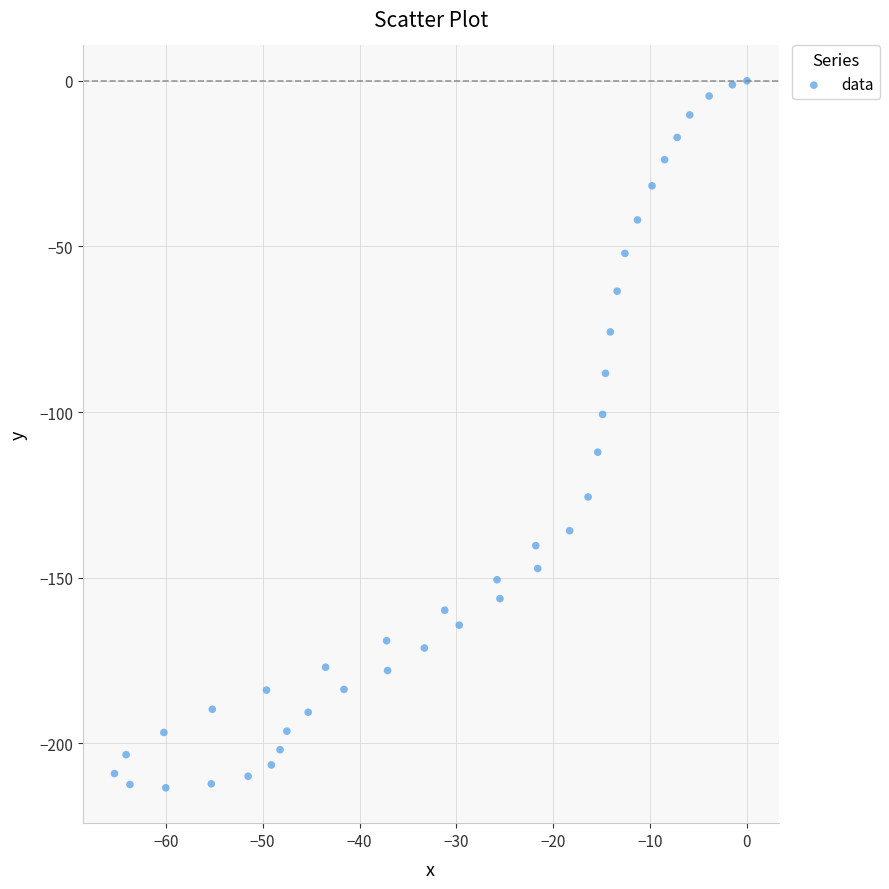

What is the range of Y values (max minus min)?

213.4